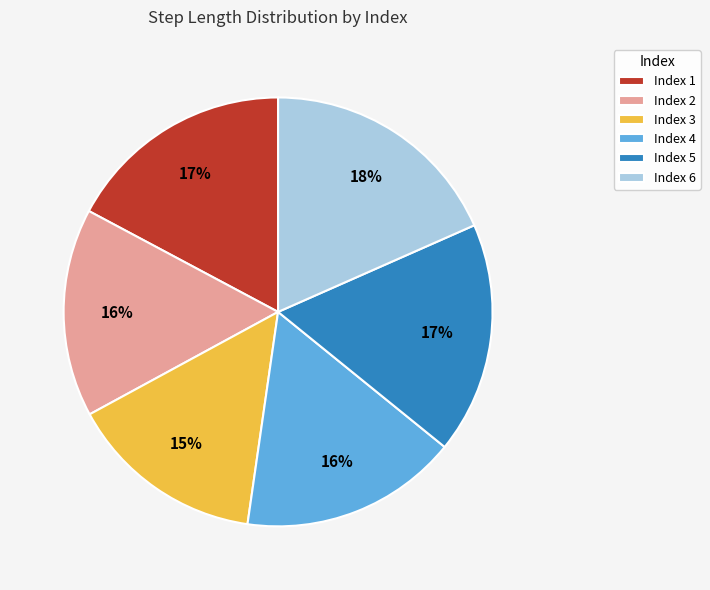

What is the smallest slice in the pie chart?

Index 3